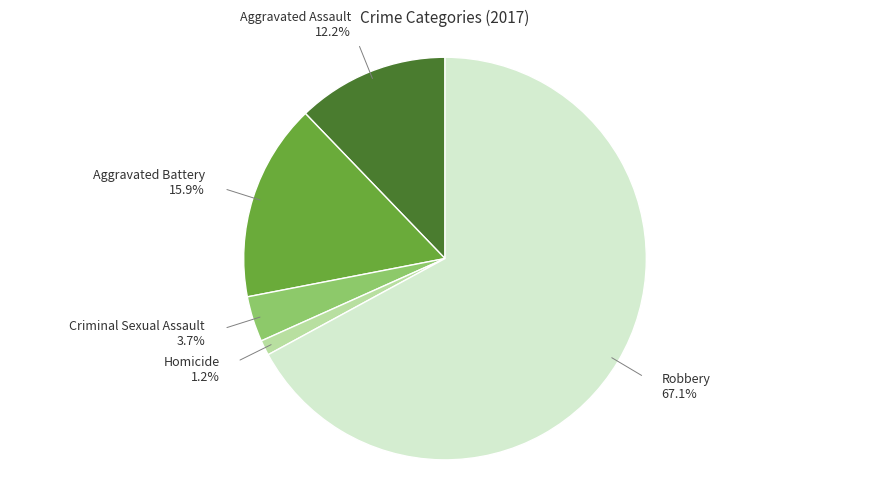

Rank the categories by value from lowest to highest.

Homicide, Criminal Sexual Assault, Aggravated Assault, Aggravated Battery, Robbery